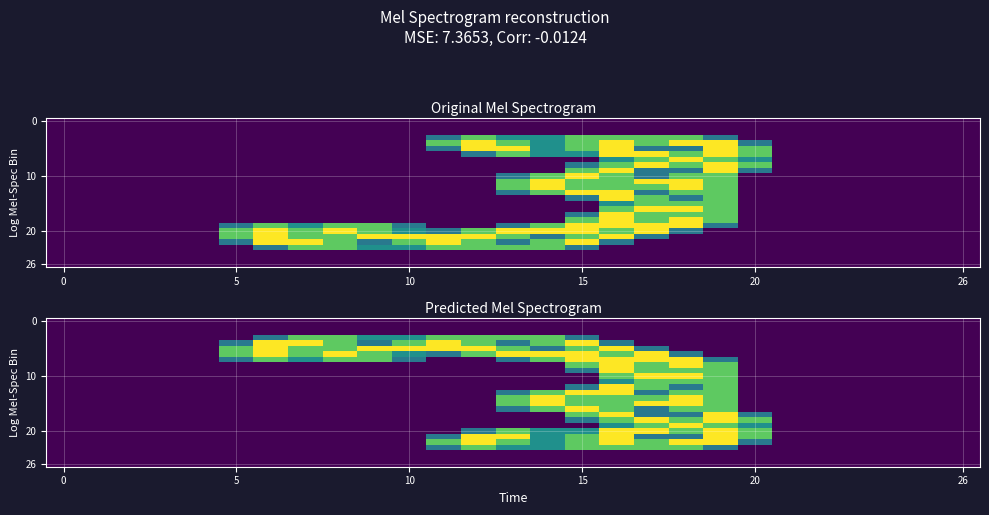

Between 12 and 16, which is larger?

12